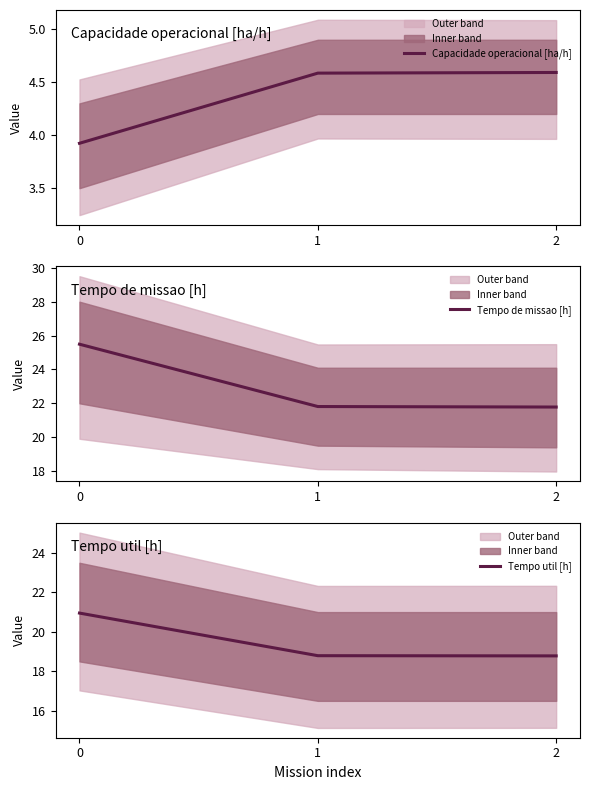

How many values in the Capacidade operacional [ha/h] series are below 4?

1